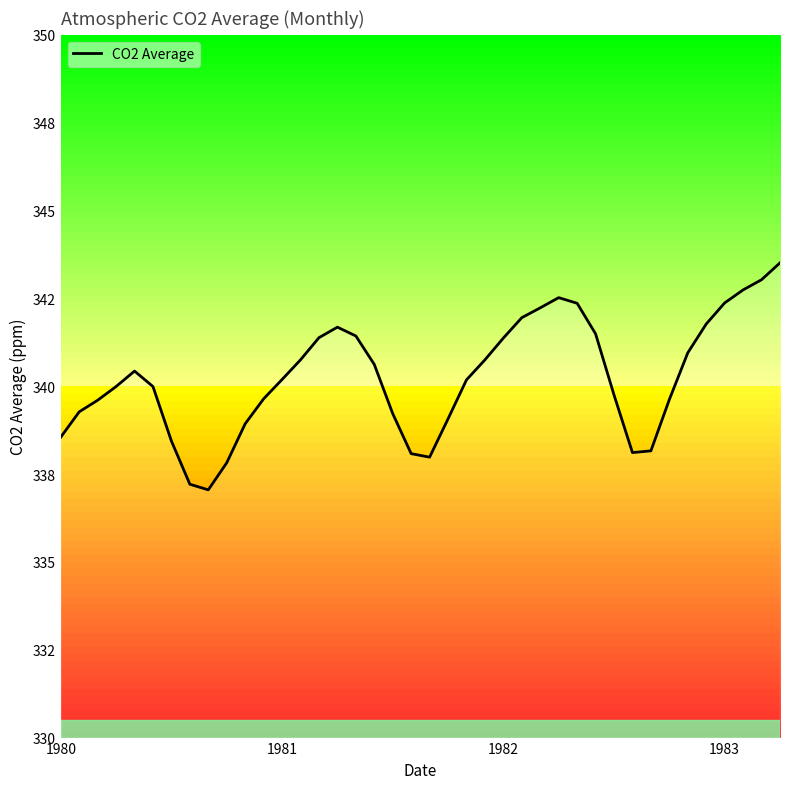

List the labels in order of value, largest first.

39, 38, 37, 27, 36, 28, 26, 25, 35, 15, 29, 16, 14, 24, 34, 13, 23, 17, 4, 12, 22, 1983, 5, 30, 11, 33, 1982, 1981, 18, 21, 10, 1980, 6, 32, 31, 19, 20, 9, 7, 8